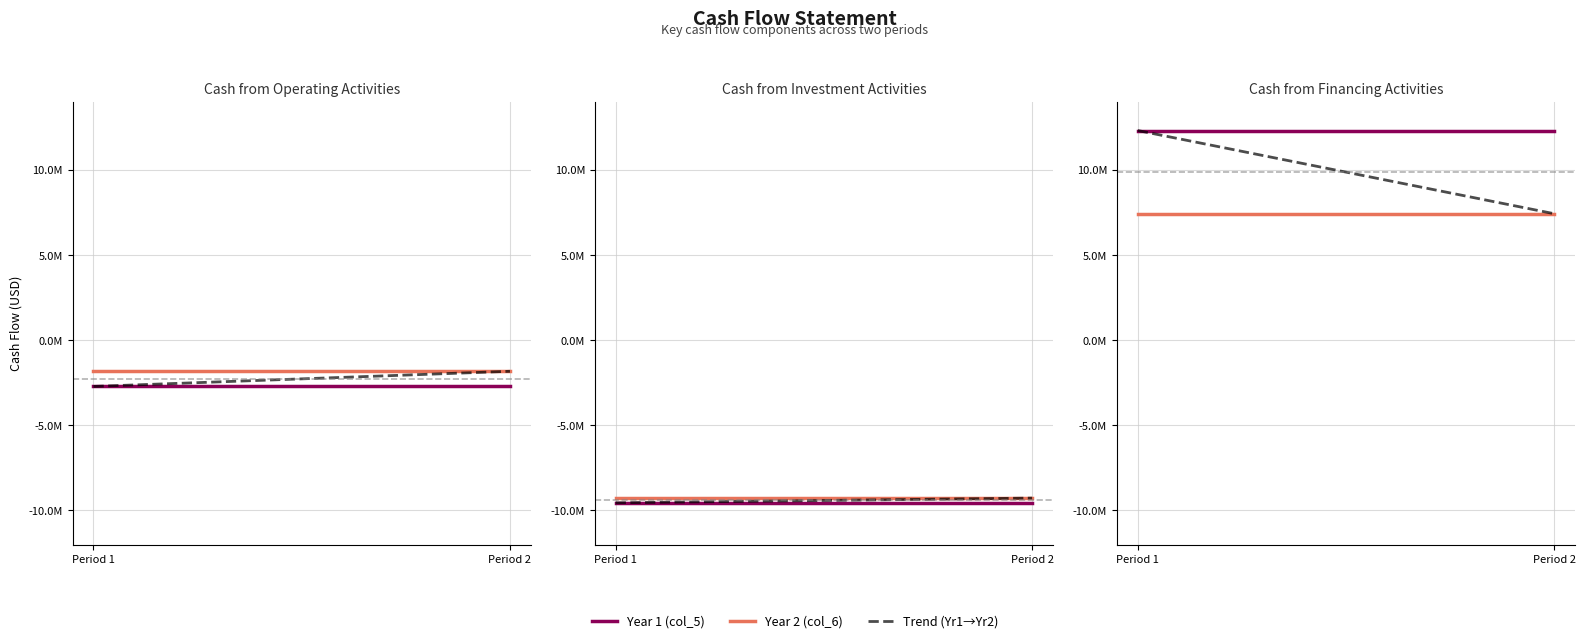

Which series has the largest range (max minus min)?

Trend (Yr1→Yr2)